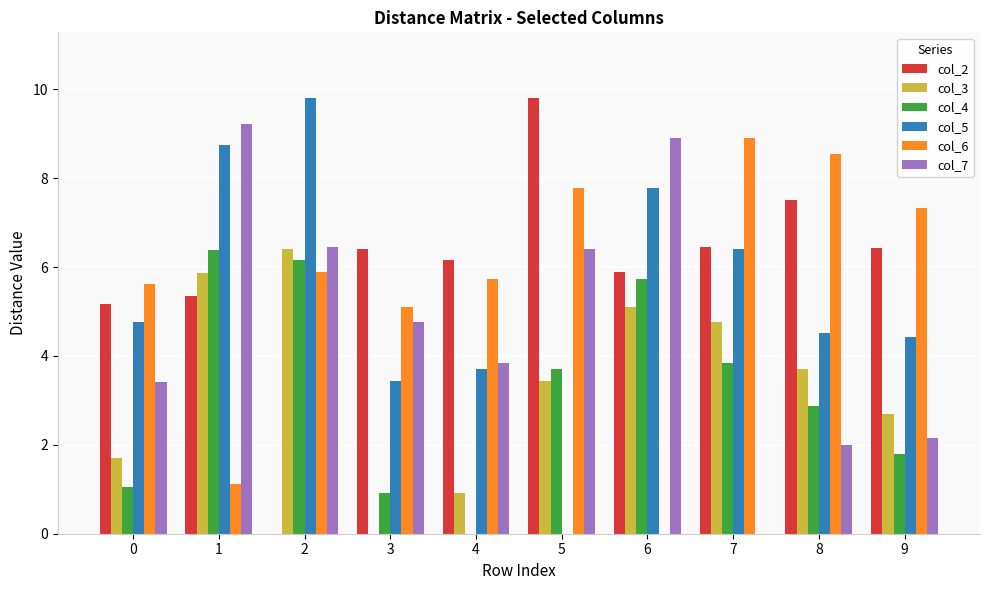

What are all the series names shown in the legend?

col_2, col_3, col_4, col_5, col_6, col_7